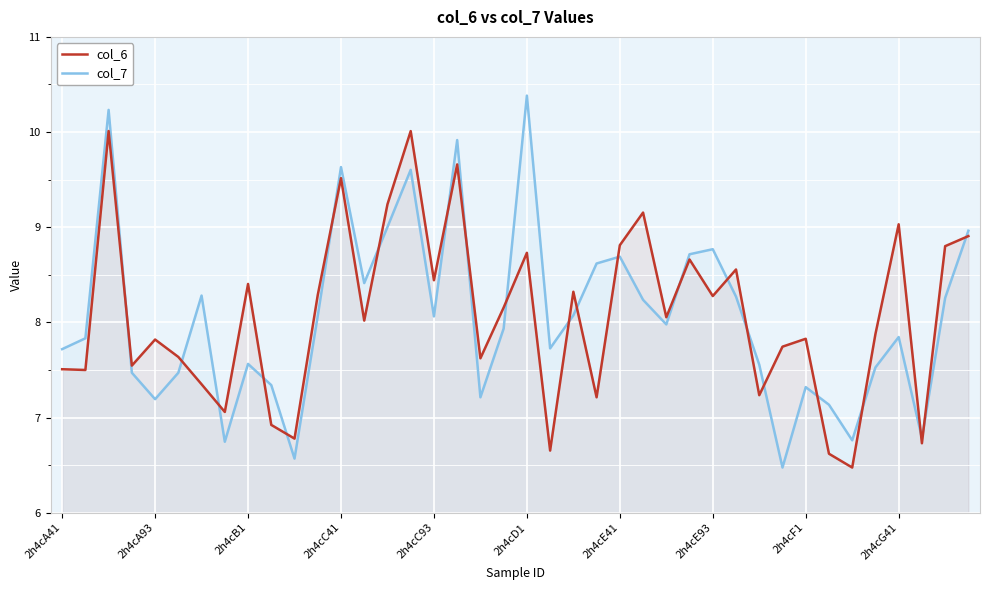

Where does the col_7 series first go above 7?

2h4cA41